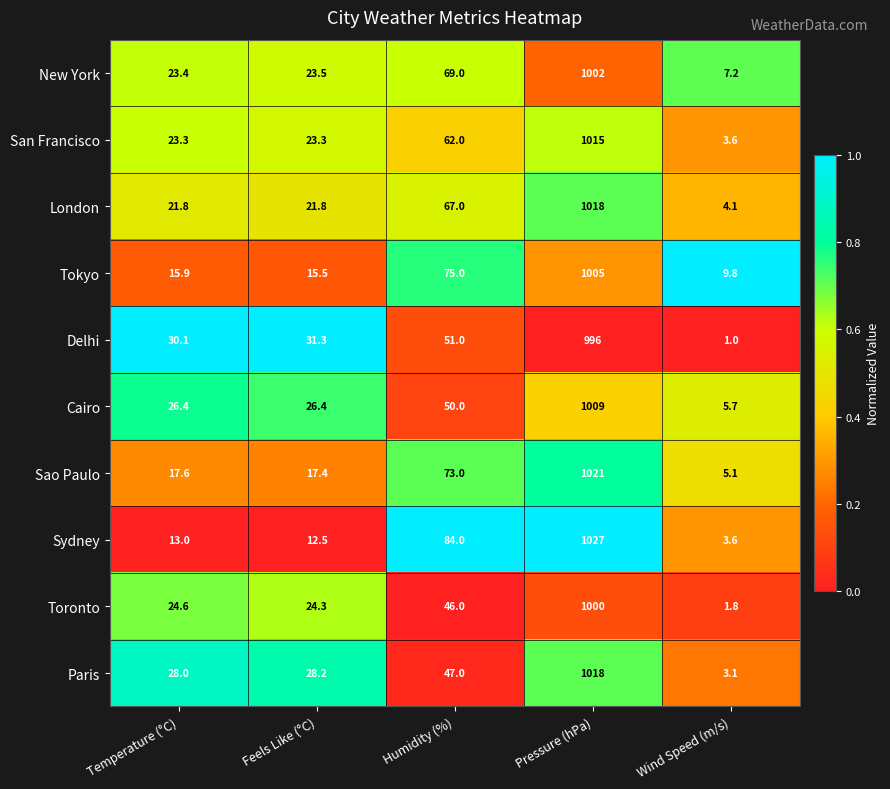

What is the difference between the highest and lowest values at Pressure (hPa)?

31.0